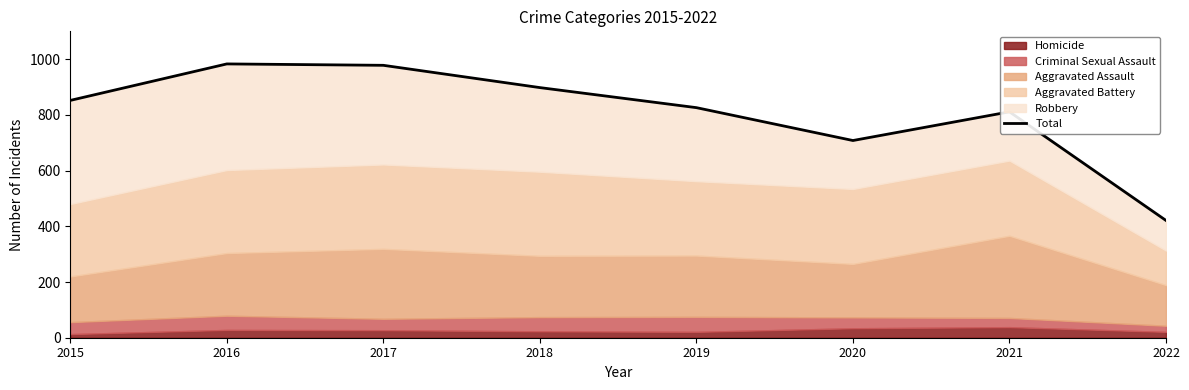

At which label is the value closest to 702?

2020